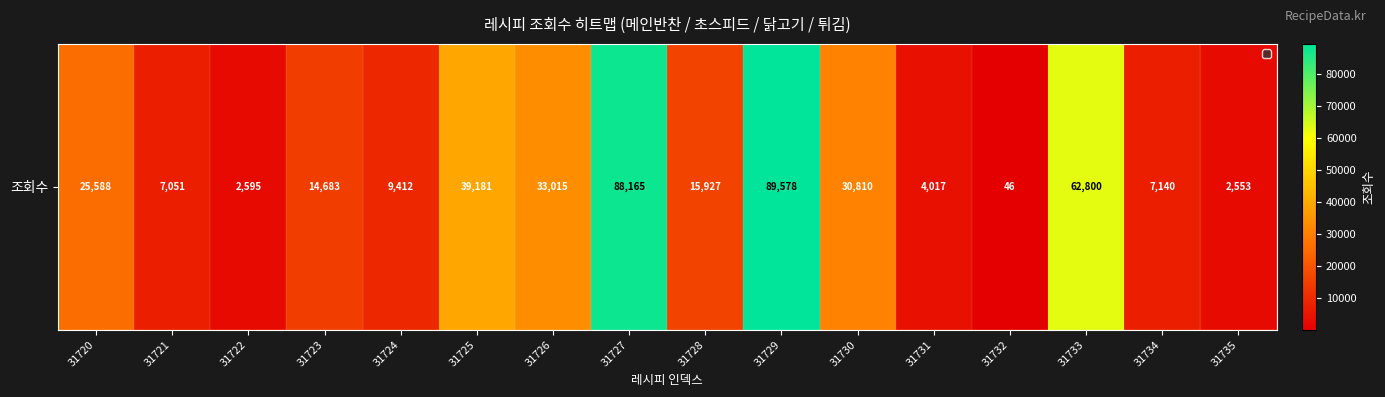

Approximately how many times larger is the value at 31720 compared to 31734?

3.6